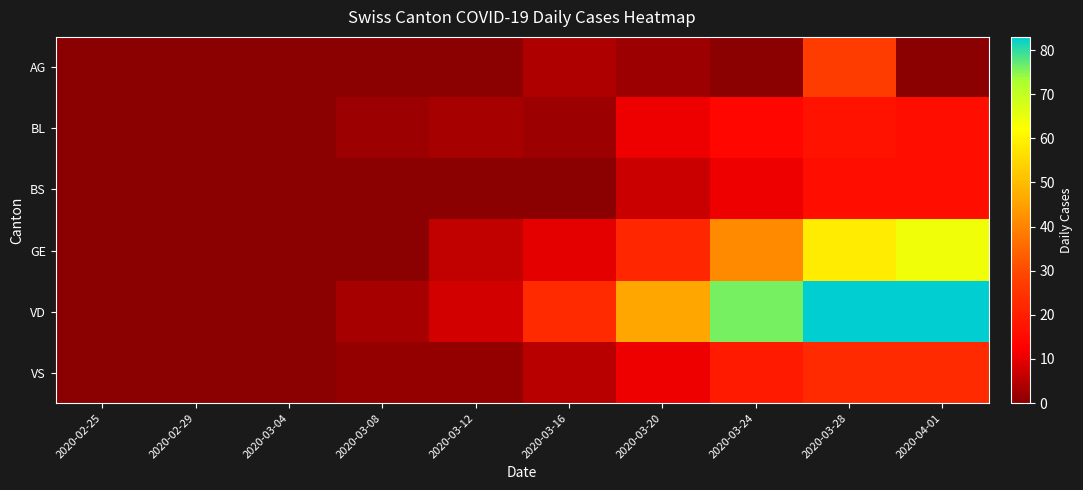

At 2020-03-08, list the series in order from largest to smallest.

VD, BL, VS, AG, BS, GE